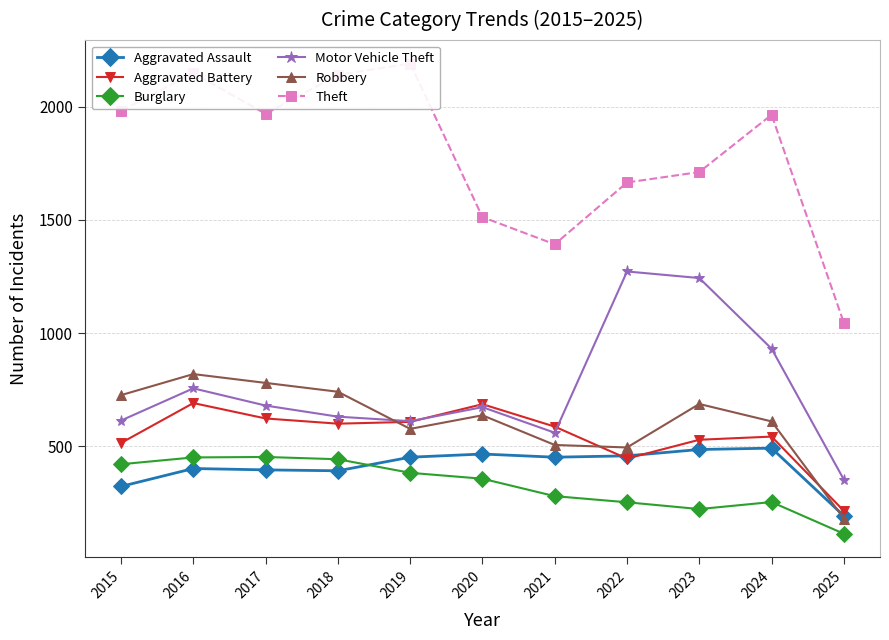

Is it true that Theft equals 1392 at 2021?

True